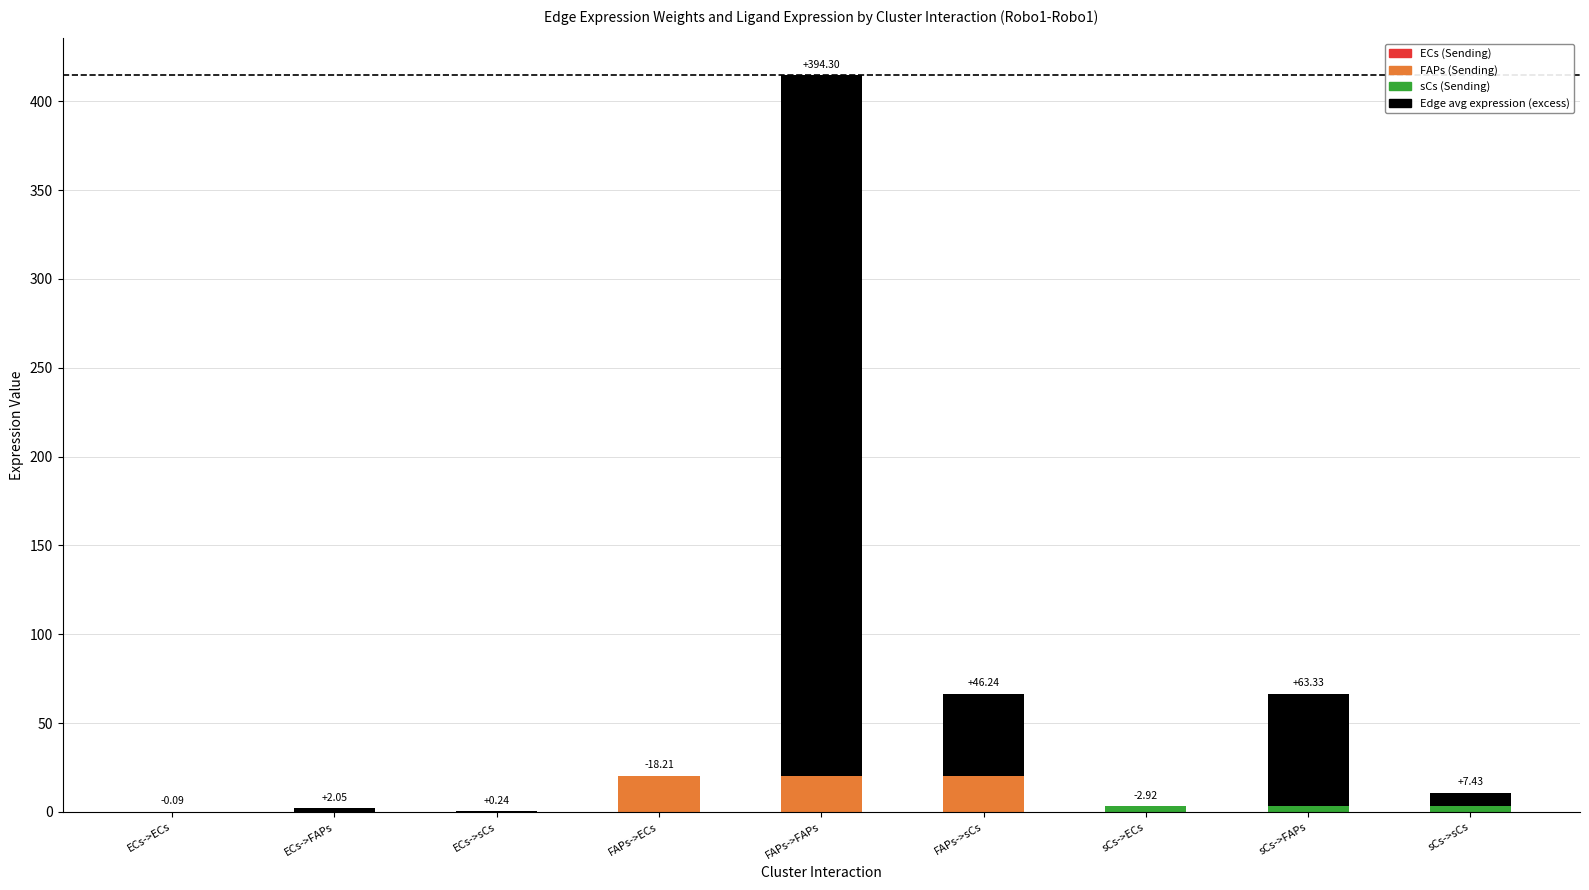

Which series has the largest total across all categories?

Edge avg expression weight (excess)